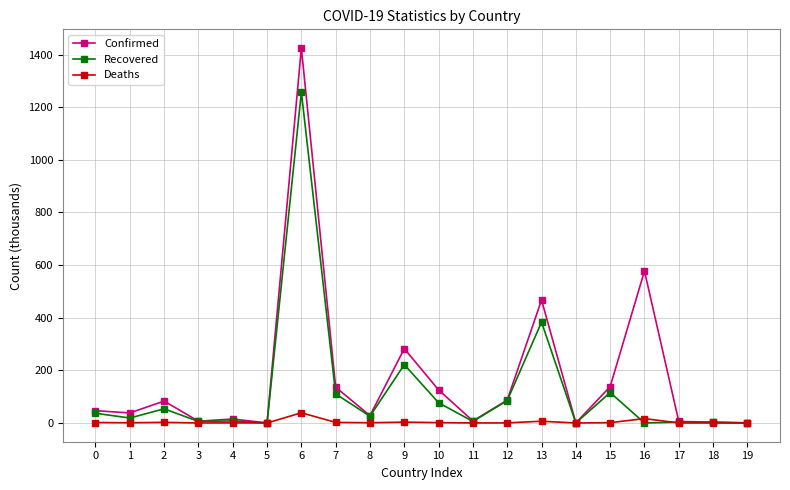

How many lines are shown in the chart?

3